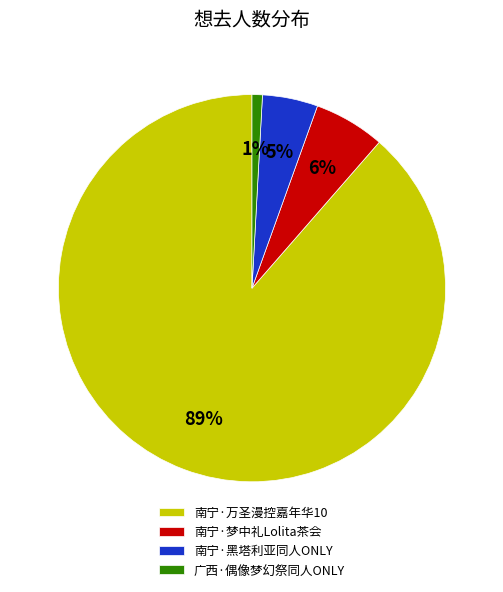

Which slice is the largest?

南宁·万圣漫控嘉年华10